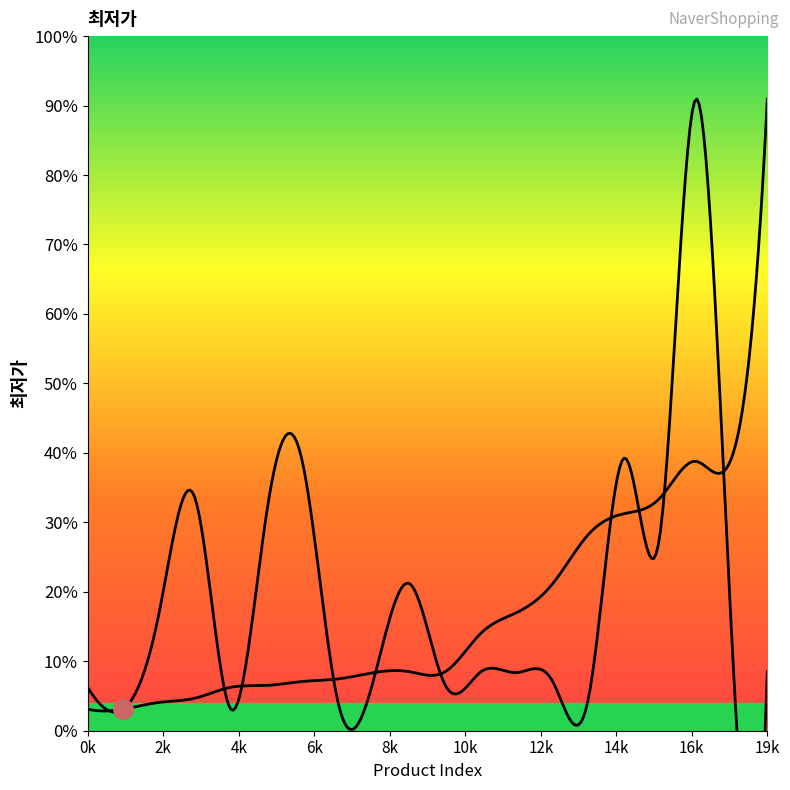

True or false: the data shows 995298 at 17.

False